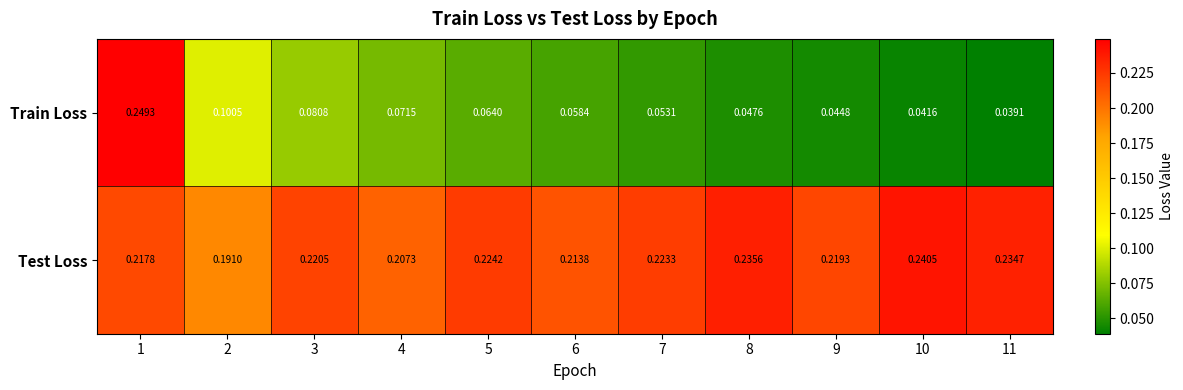

Between 2 and 6, which series saw the biggest shift?

Train Loss